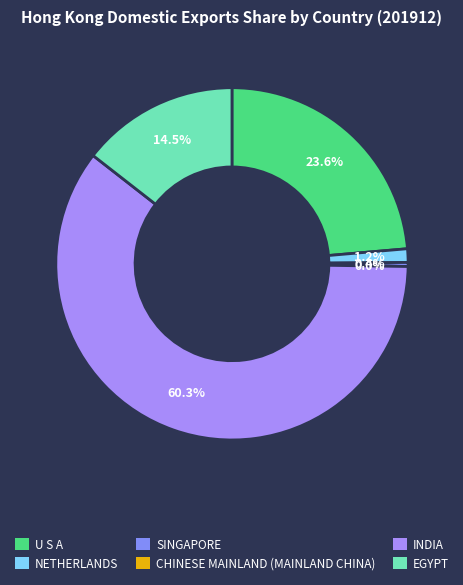

What is the smallest slice in the pie chart?

CHINESE MAINLAND (MAINLAND CHINA)